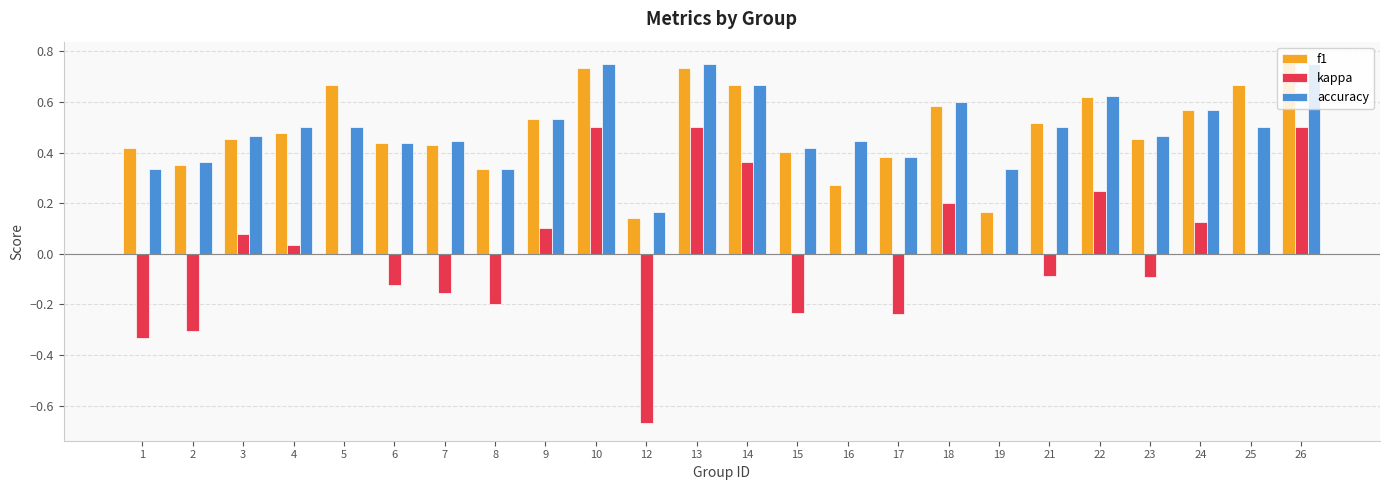

How many distinct data groups are displayed?

3